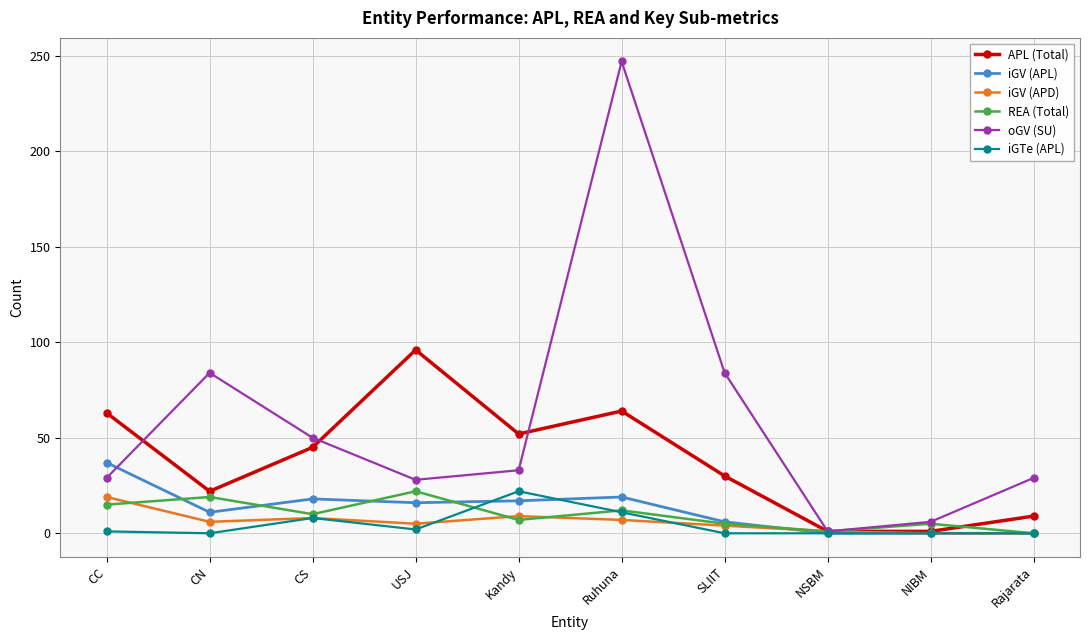

Which series has the largest total across all categories?

oGV (SU)